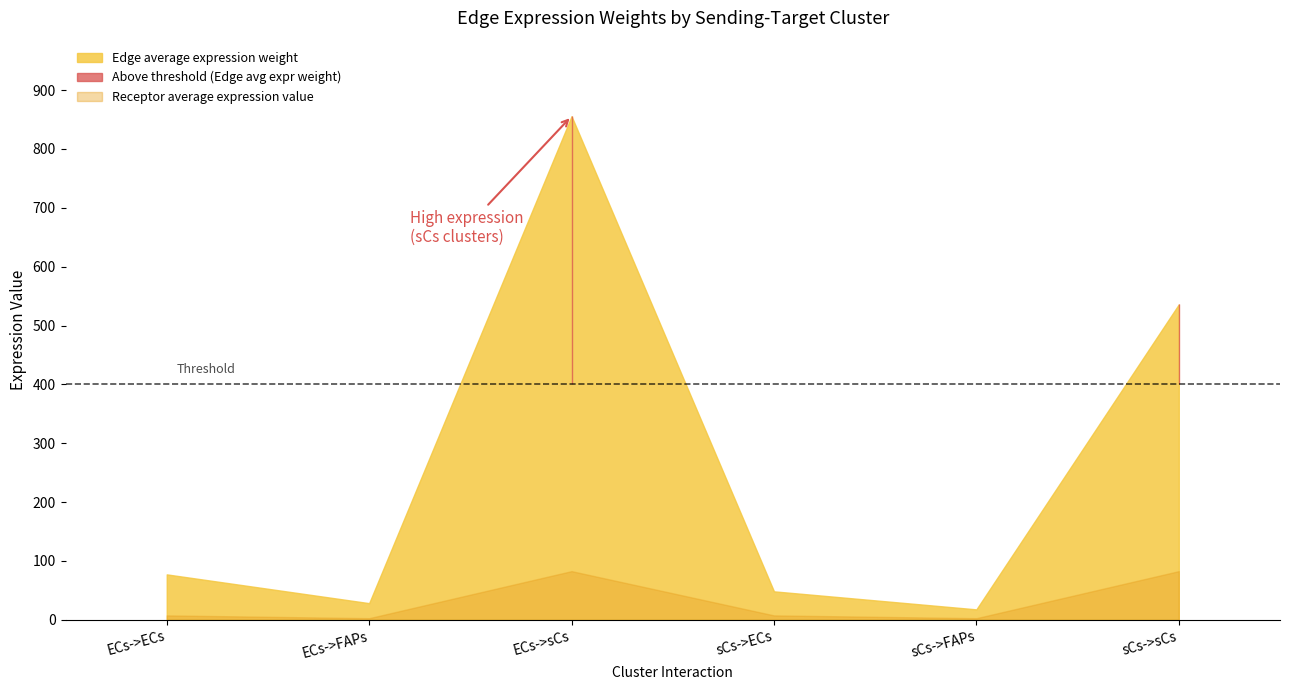

Where is Receptor average expression value nearest to the value 42?

ECs->ECs